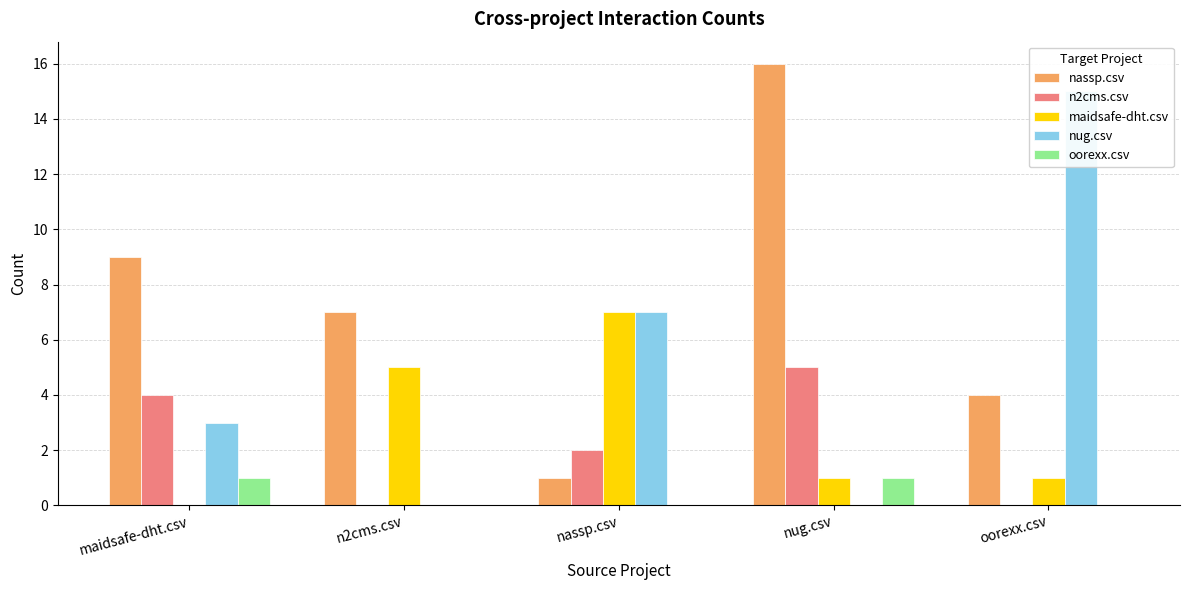

The value of oorexx.csv at n2cms.csv is 0. True or false?

True